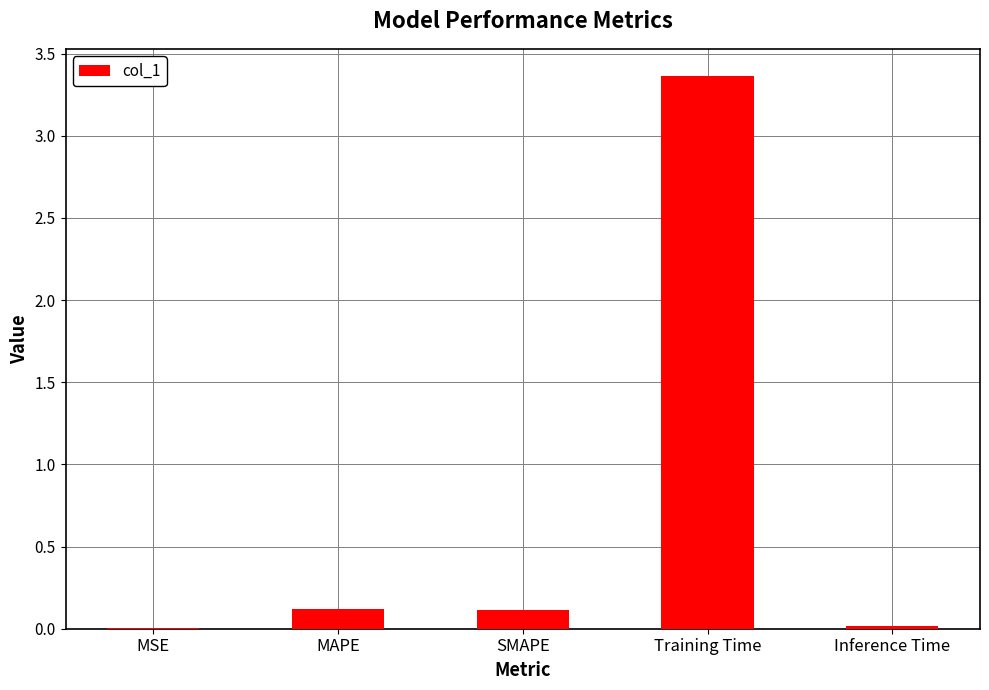

Between MAPE and Training Time, which is larger?

Training Time